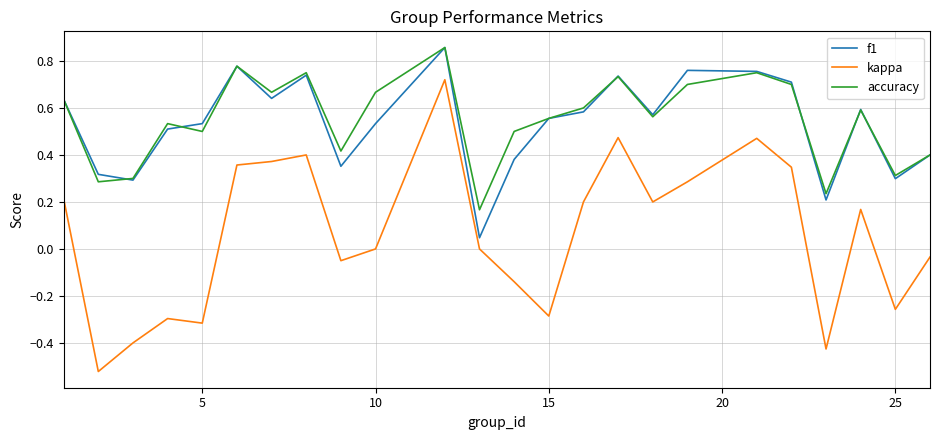

True or false: kappa and f1 cross at least once.

False